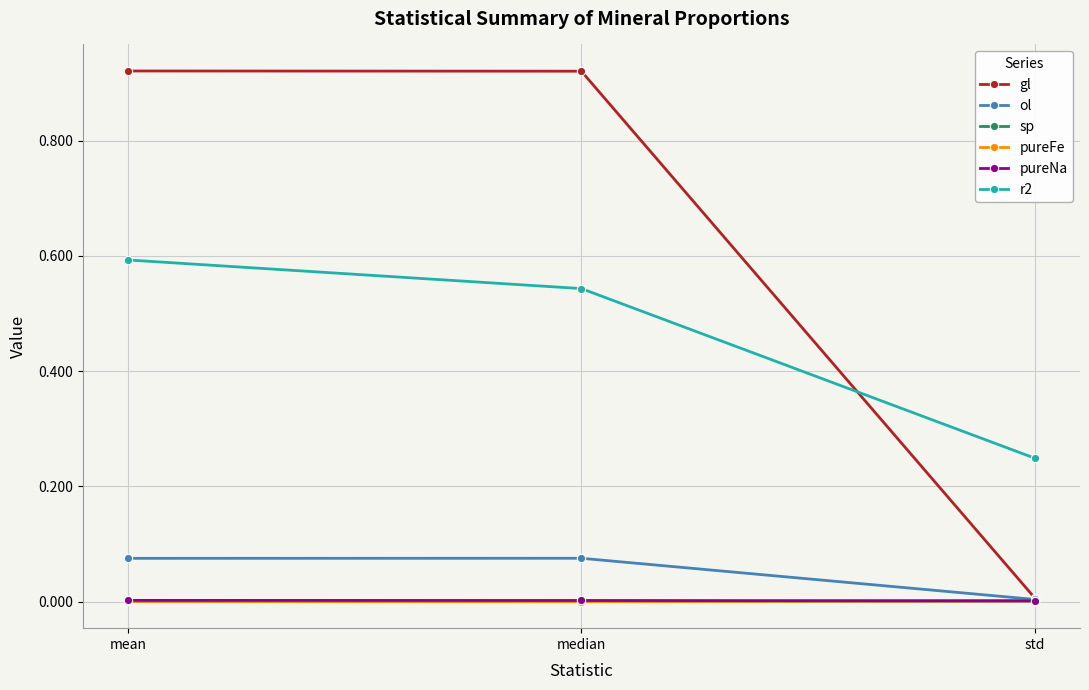

What is the label of the 2nd point from the left?

median